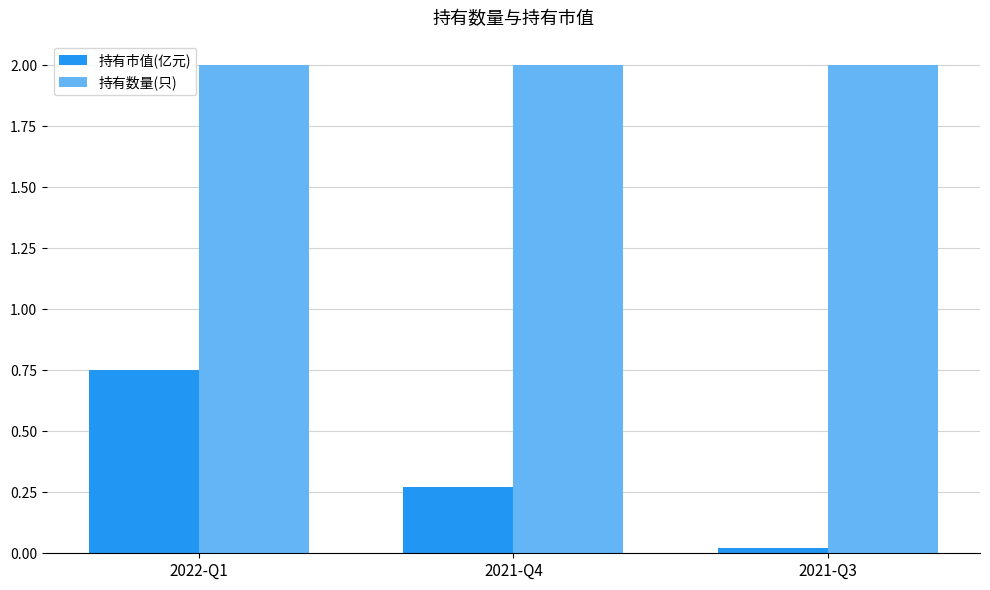

How many series are shown in this chart?

2